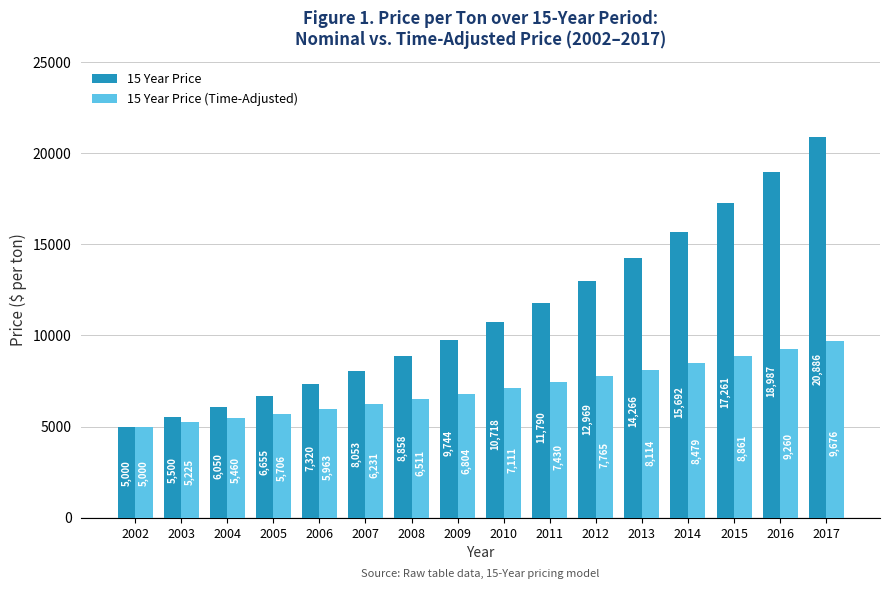

What is the highest value of the 15 Year Price (Time-Adjusted) series?

9676.4